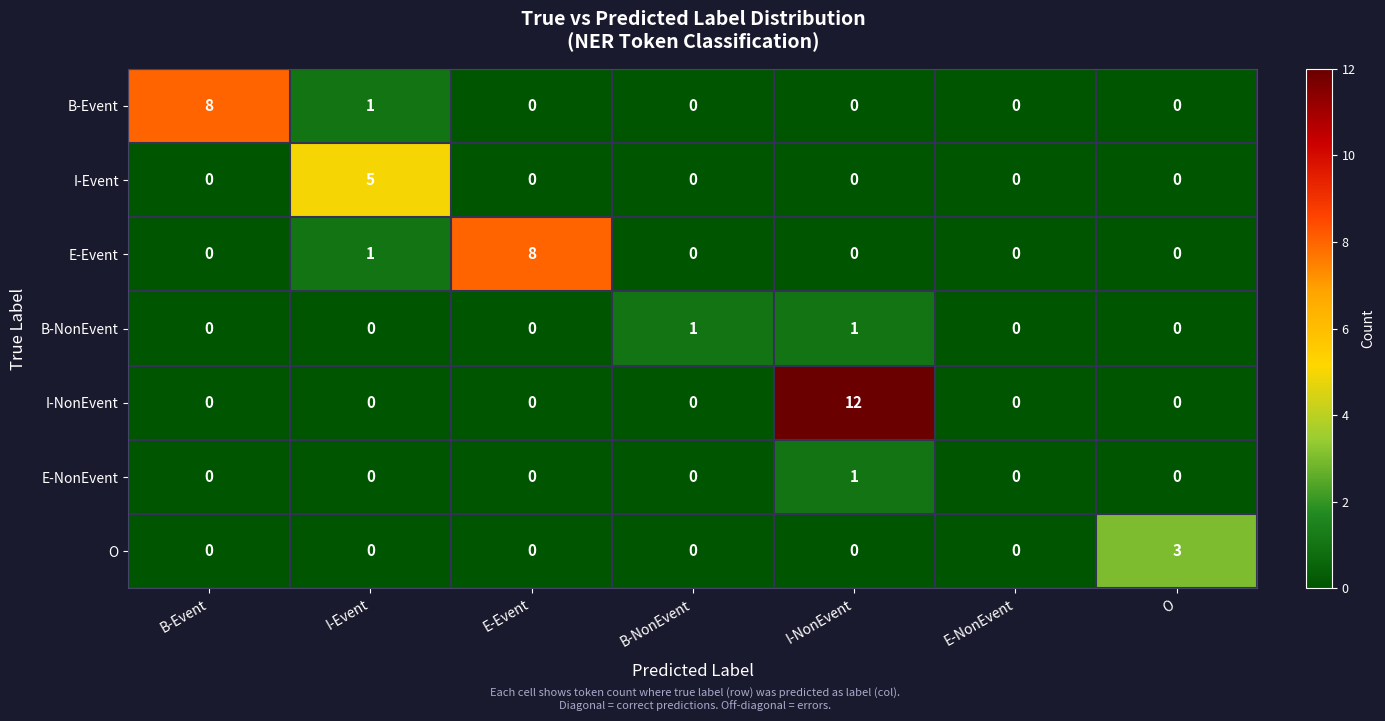

True or false: I-NonEvent has a value of 0 at B-Event.

True